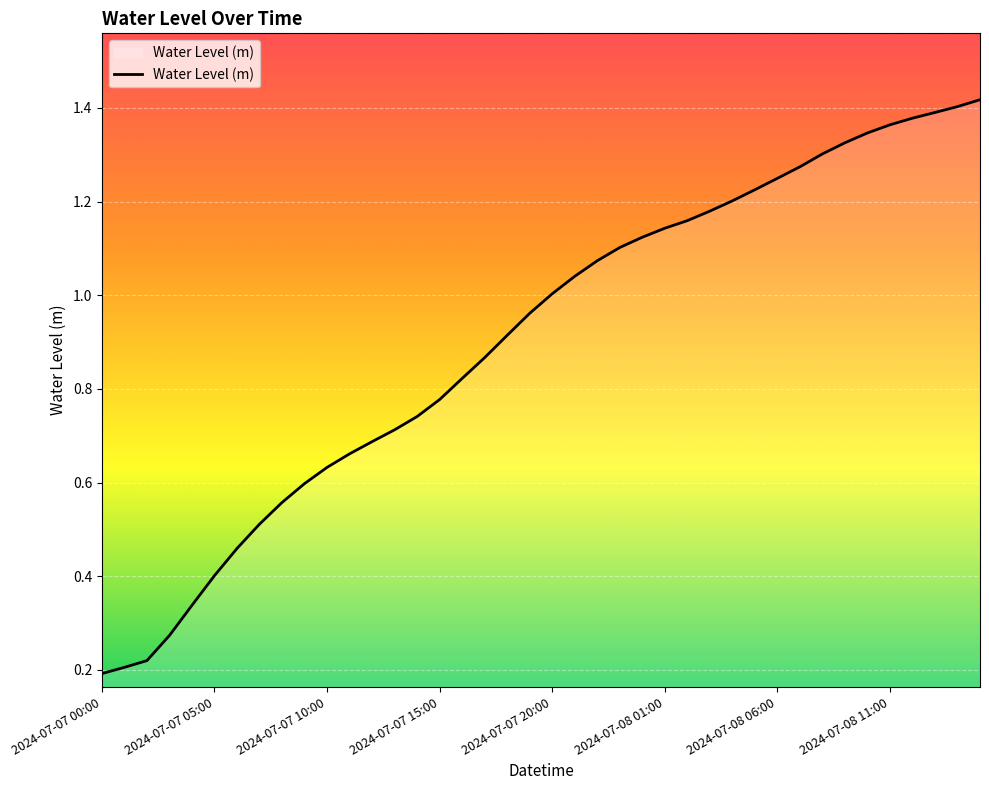

What is the value of the 4th point from the left?

0.3